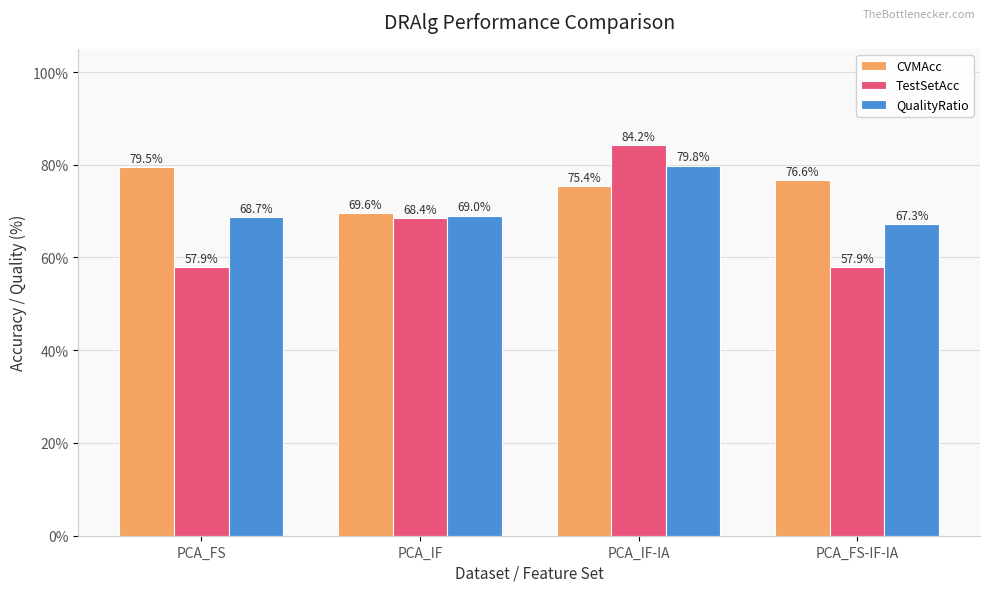

Where is QualityRatio nearest to the value 73?

PCA_IF